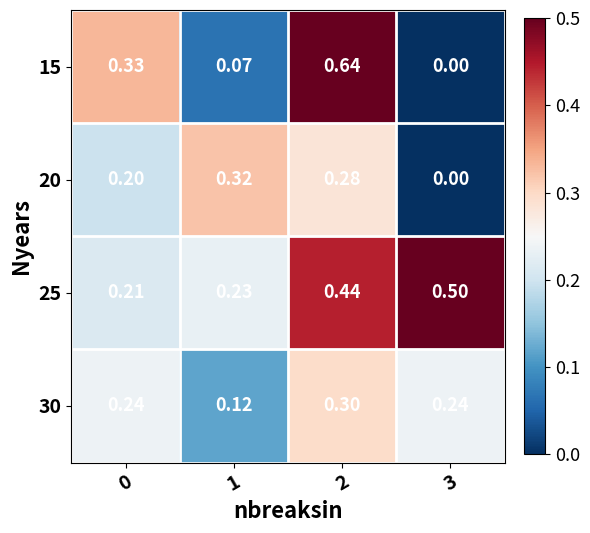

Is the value of 15 at 1 greater than the value of 20 at 1?

No